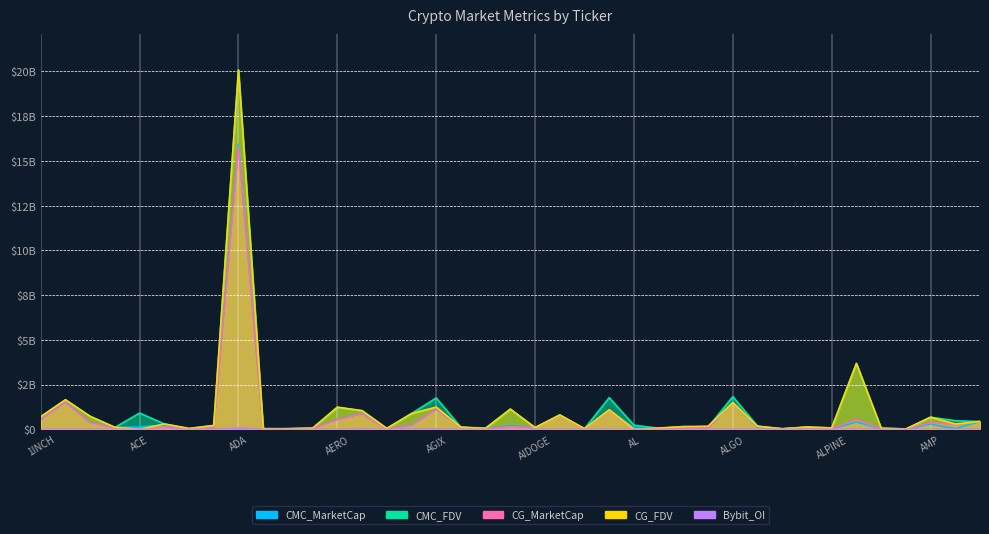

What is the spread (max minus min) of values at AAVE?

1638864655